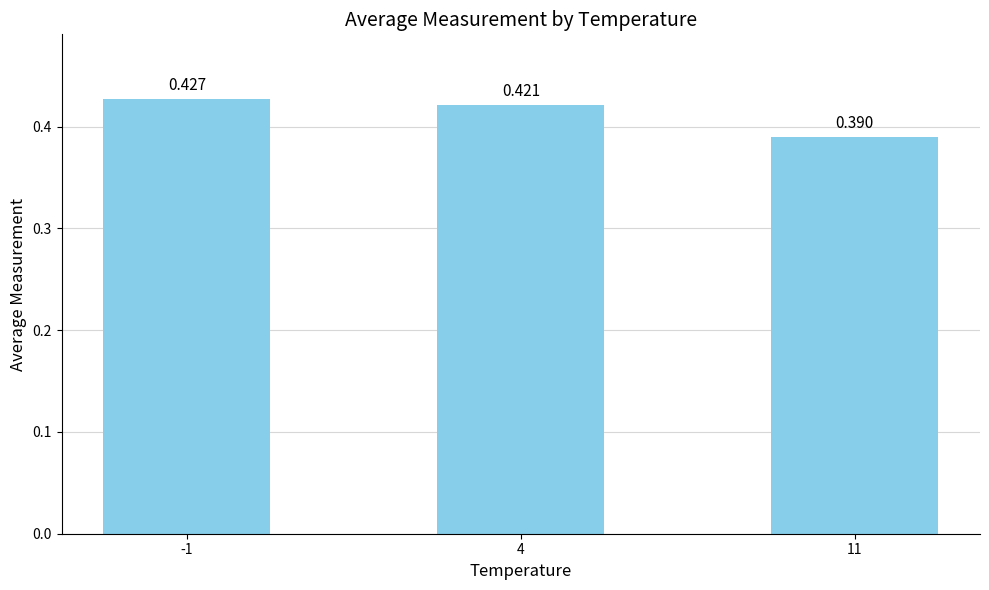

What is the smallest value displayed?

0.4